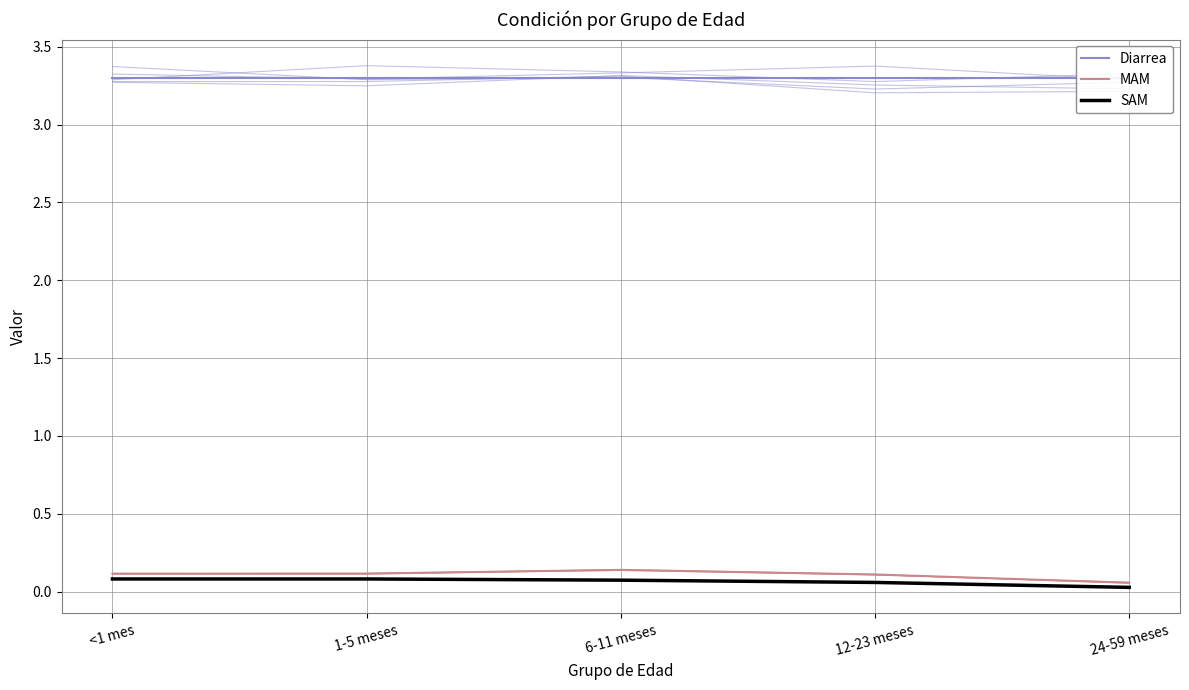

What is the spread (max minus min) of values at 1-5 meses?

3.2